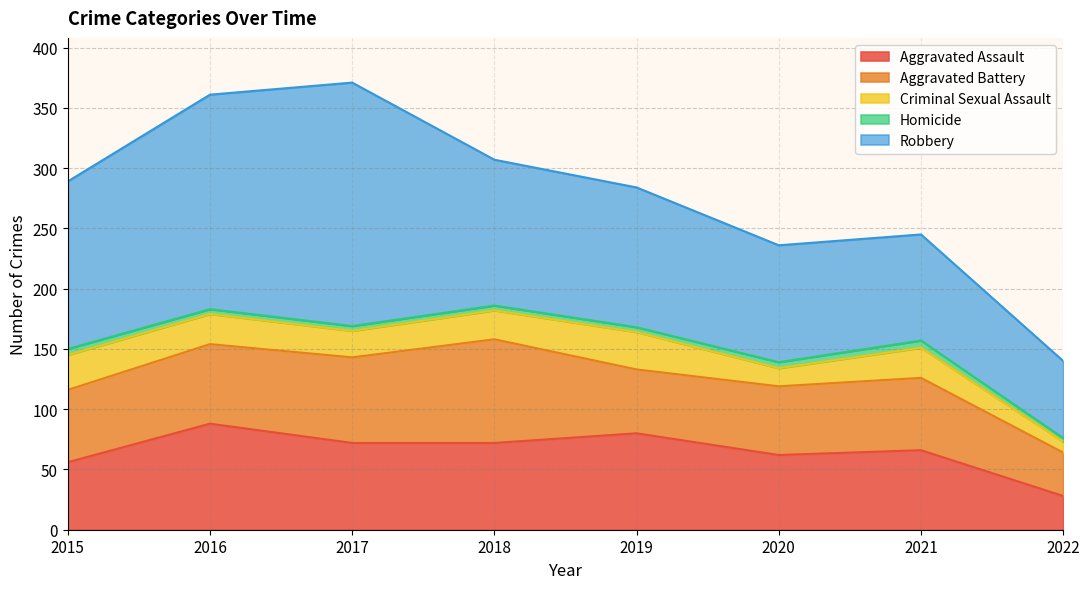

At which category is the sum across all series the highest?

2017